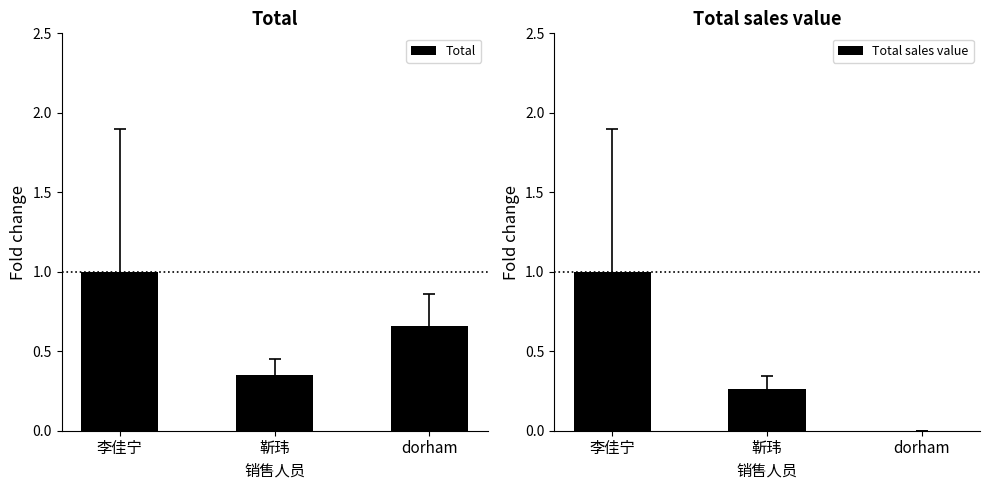

Reading left to right, list all the values displayed in this chart.

Total: 1.0	0.3	0.7
Total sales value: 1.0	0.3	0.0